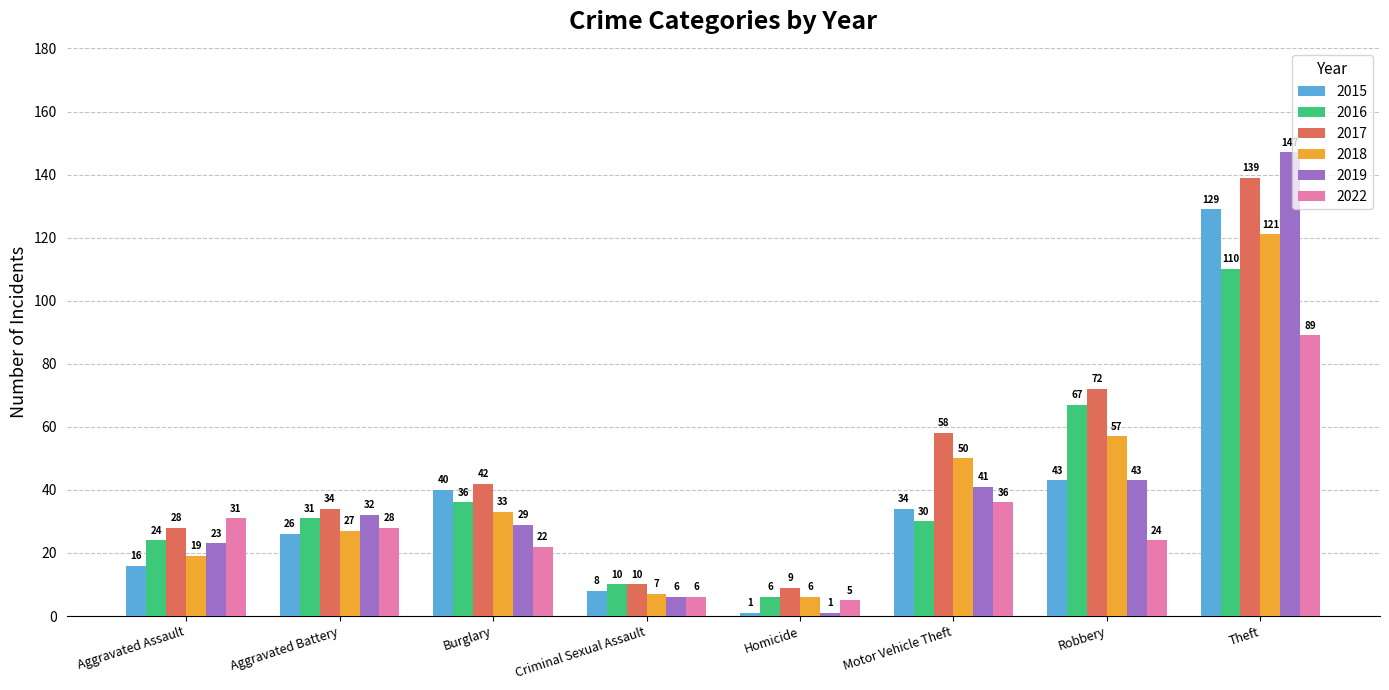

What is the label of the 8th bar from the right?

Aggravated Assault